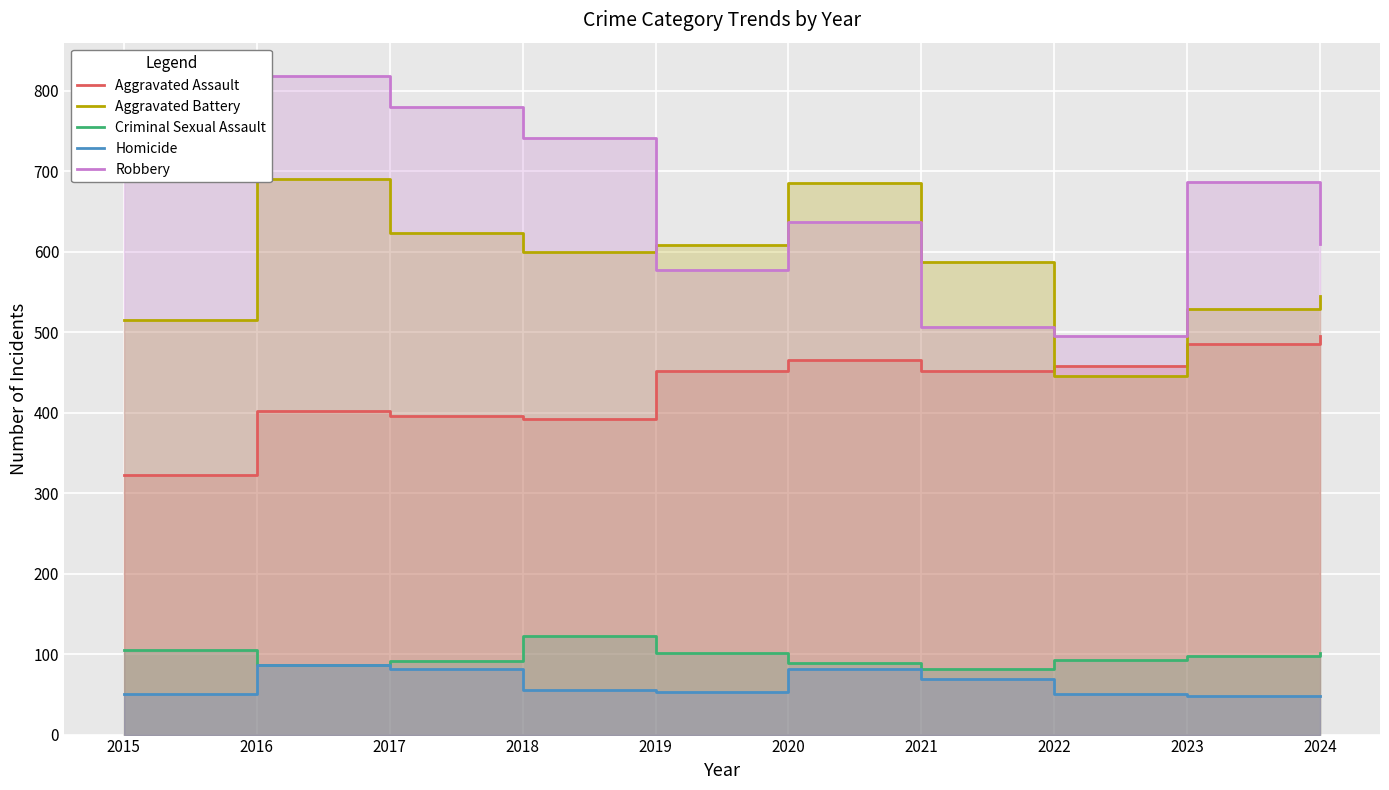

At 2022, list the series in order from largest to smallest.

Robbery, Aggravated Assault, Aggravated Battery, Criminal Sexual Assault, Homicide